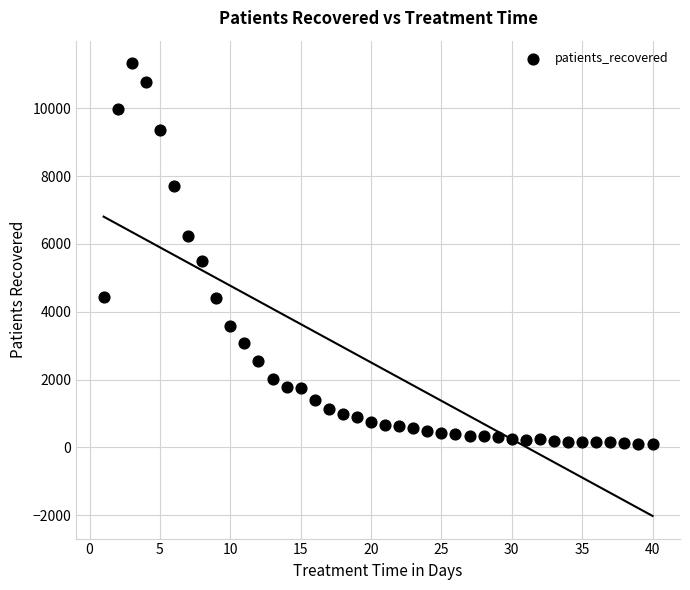

What is the range of Y values (max minus min)?

11234